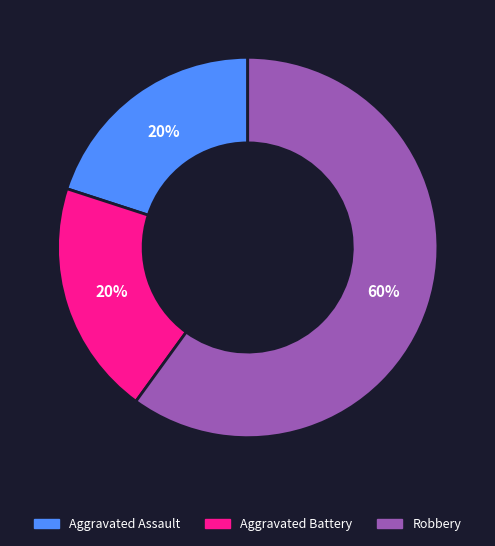

Do Aggravated Battery and Aggravated Assault together represent more than half of the pie?

No